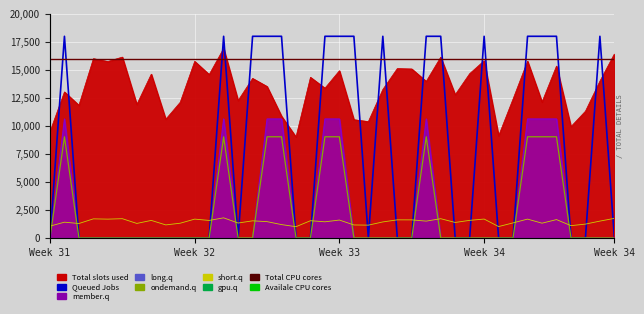

What is the value of the short.q point at the 11th from the left?

1676.4